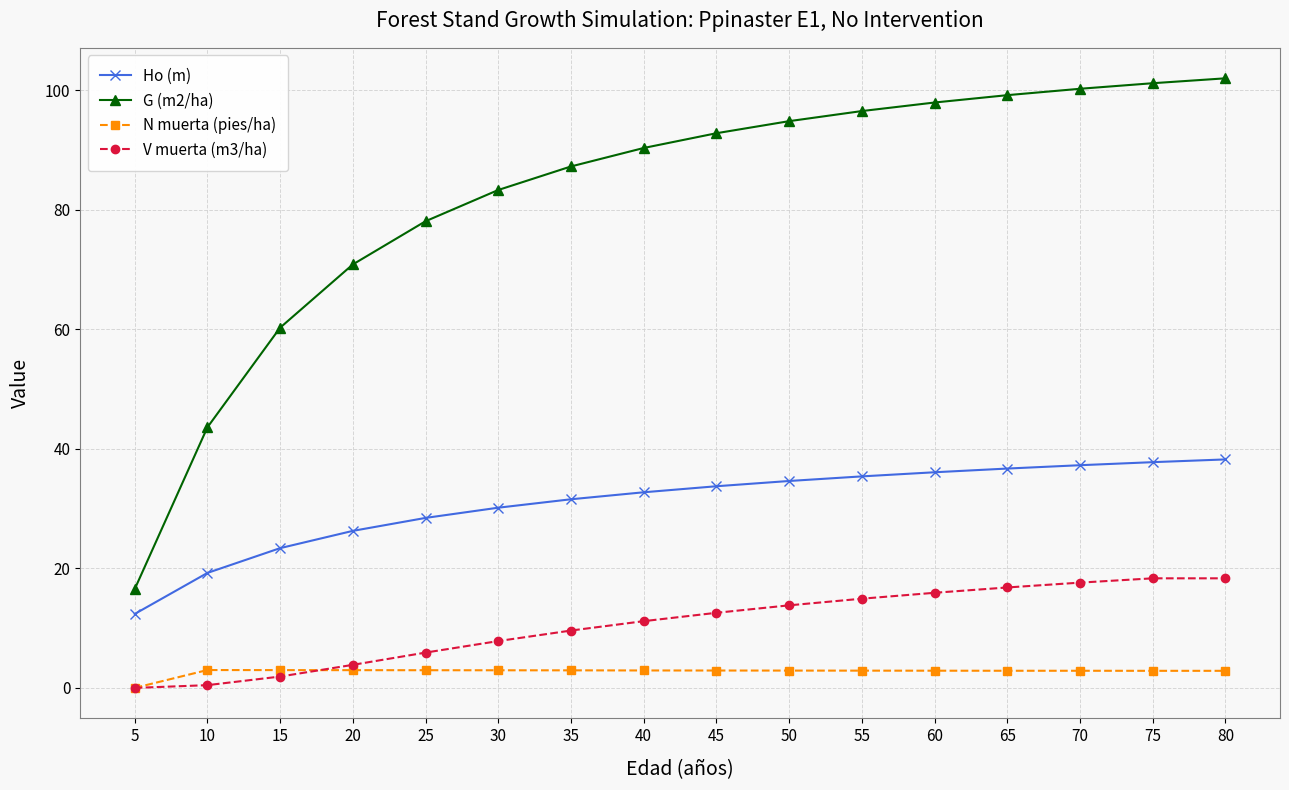

Which series has the largest total across all categories?

G (m2/ha)